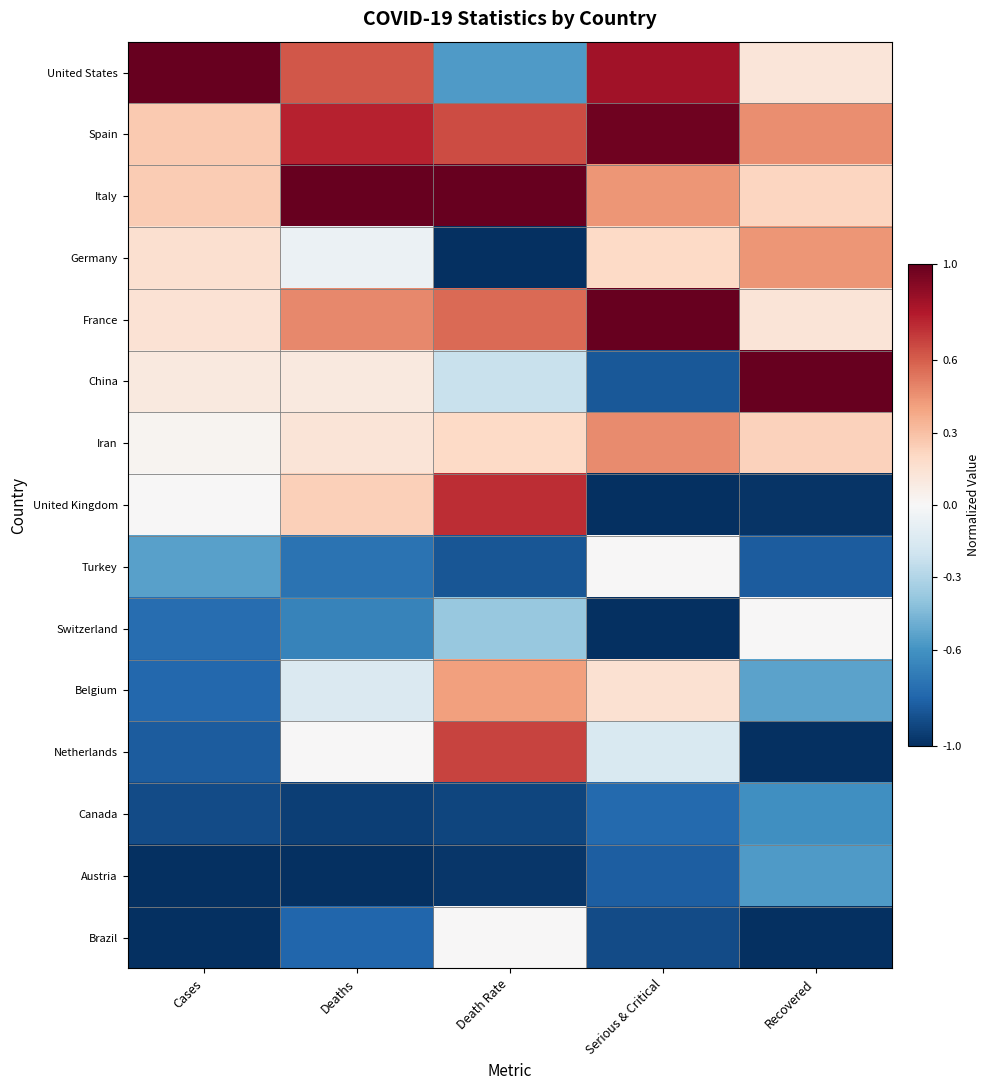

Between Death Rate and Recovered, which series saw the biggest shift?

United Kingdom